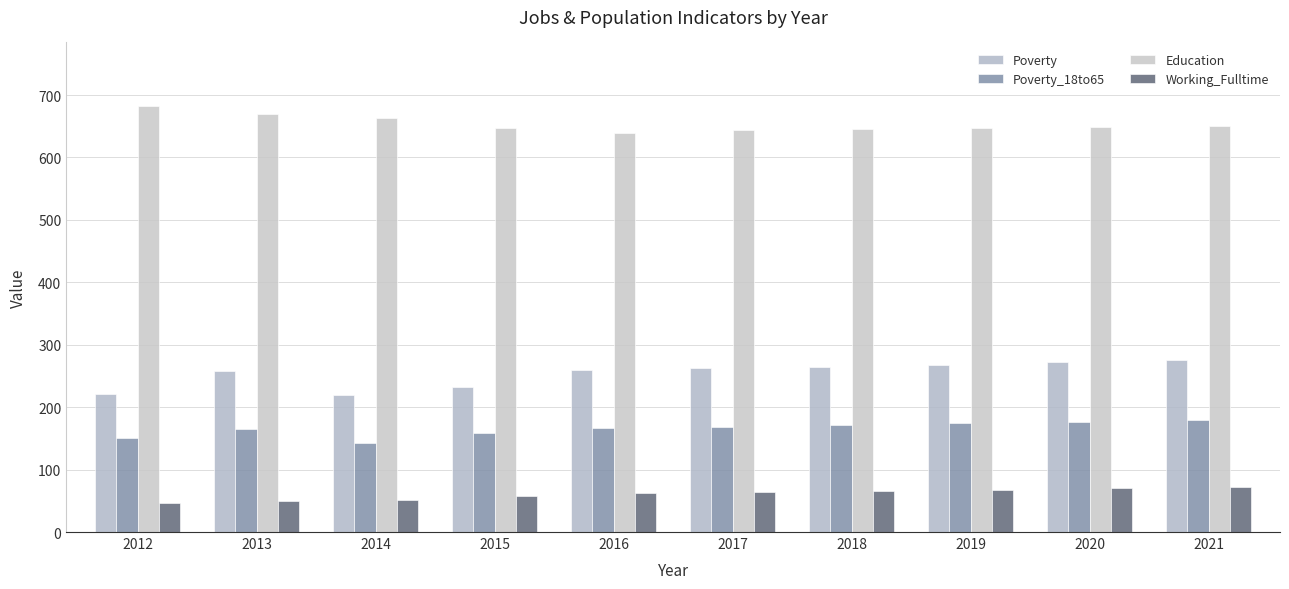

What value does the Education series have at 2019?

647